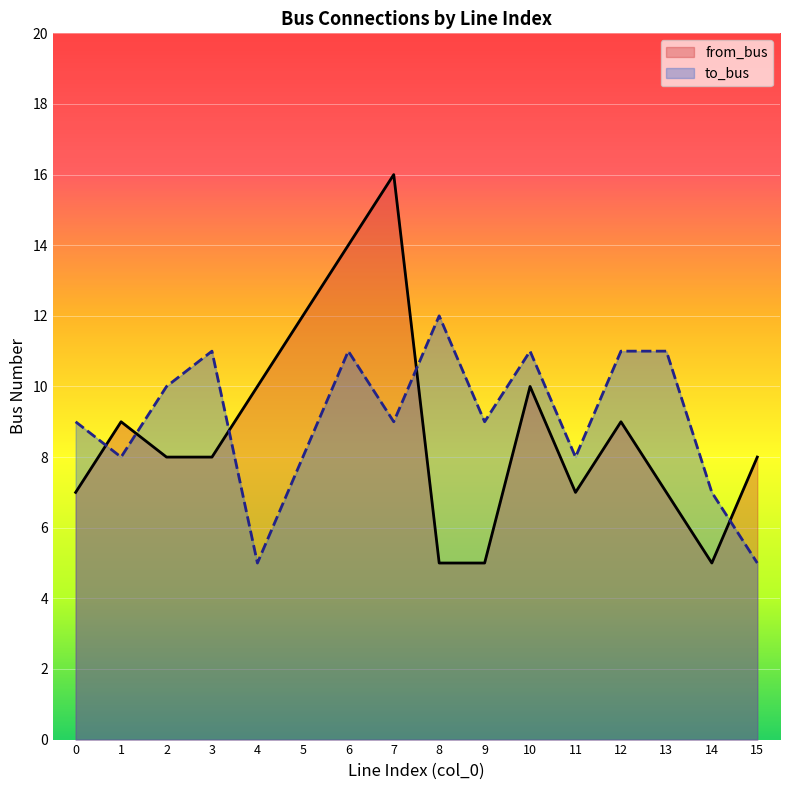

What is the value of the to_bus point at the 5th from the left?

5